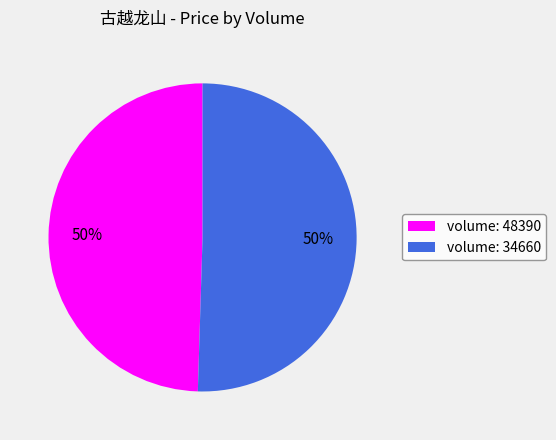

Is it true that volume: 34660 is 50% of the pie?

True